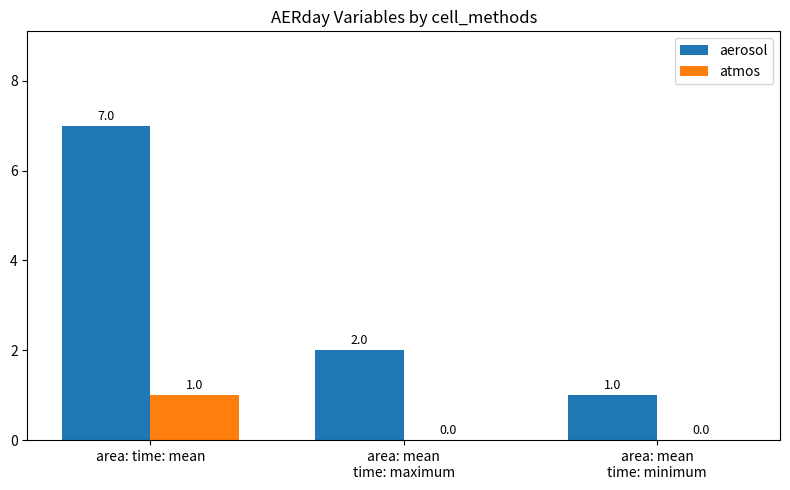

Where is aerosol nearest to the value 4?

area: mean
time: maximum